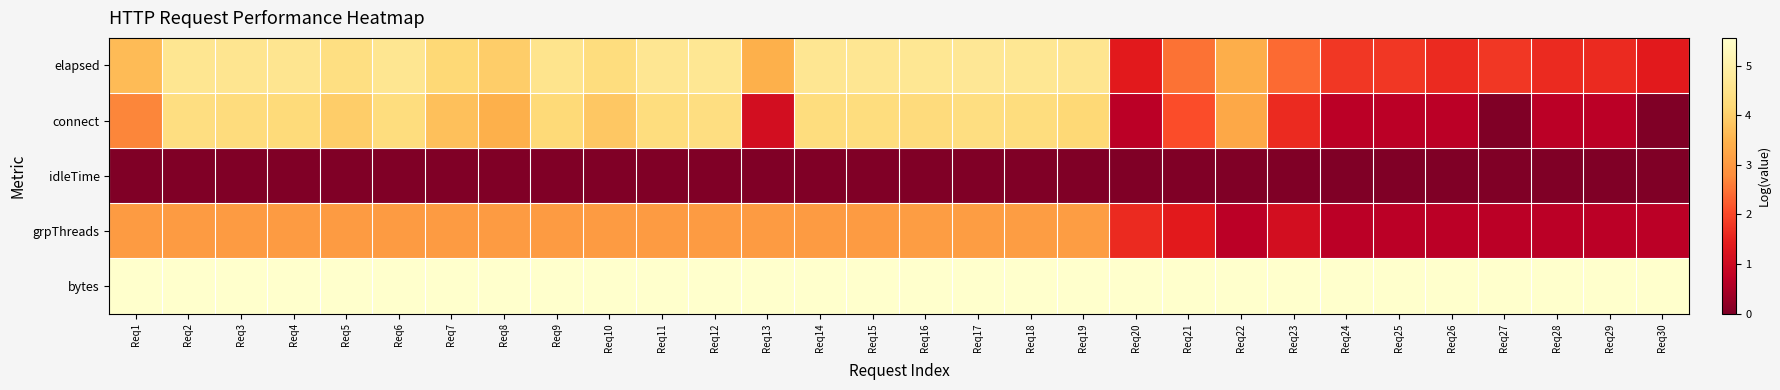

Which label corresponds to the smallest value in the chart?

Req27